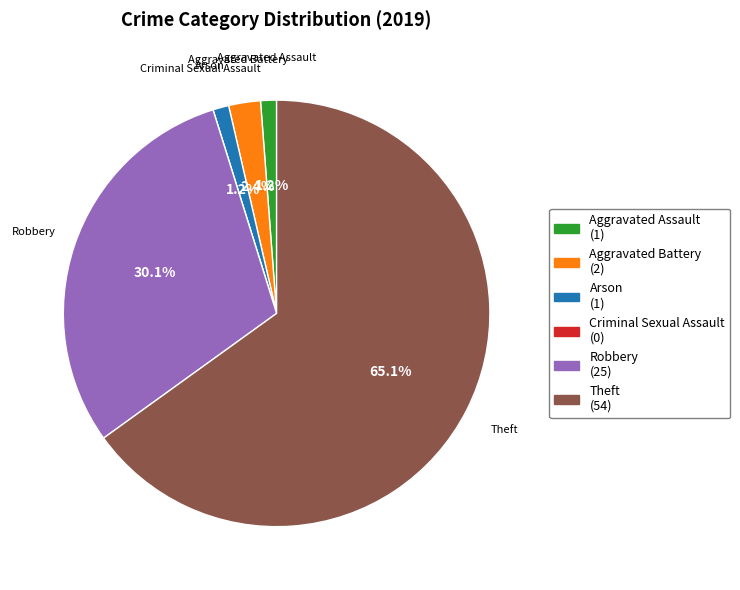

Which has a higher value, Theft (54) or Aggravated Battery (2)?

Theft (54)